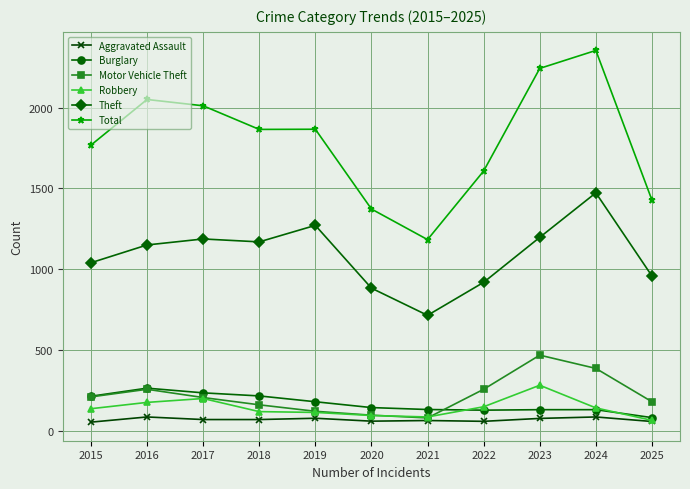

What is the difference between the maximum and minimum values in the Theft series?

757